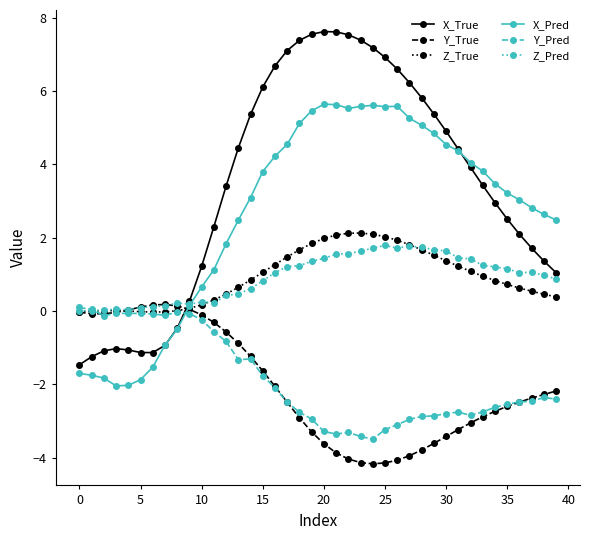

Count the number of categories in the chart.

40